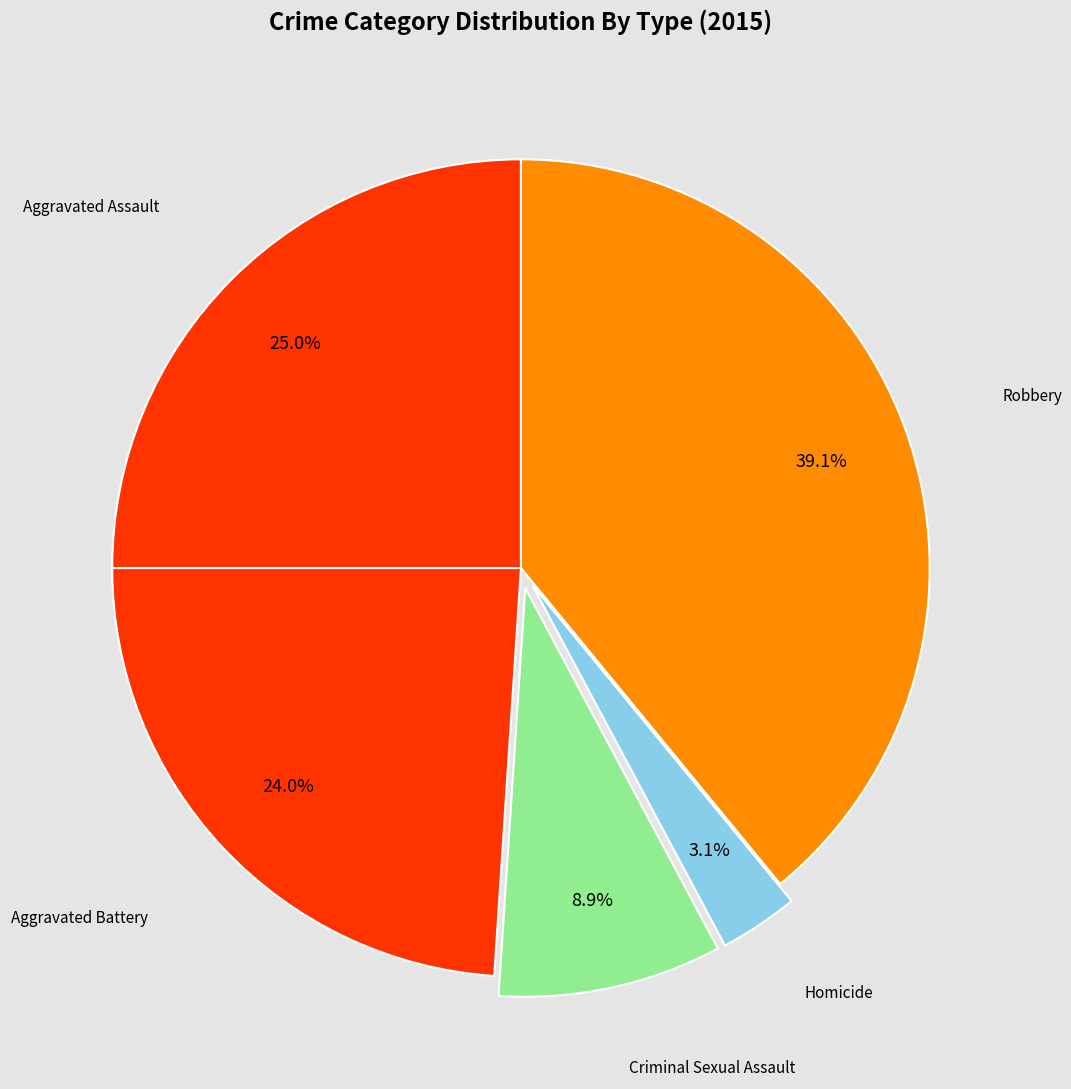

How many slices are in this pie chart?

5